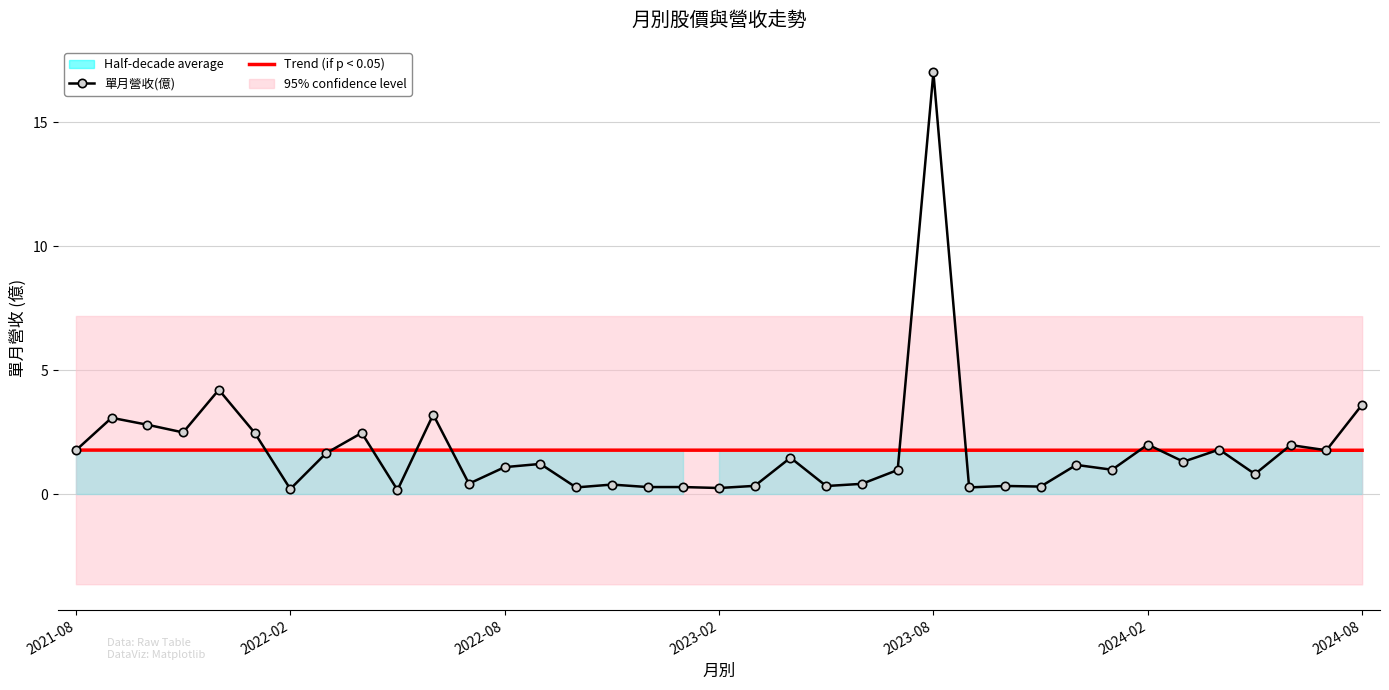

Reading left to right, what are all the values shown in this chart?

單月營收(億): 1.8	3.1	2.8	2.5	4.2	2.5	0.2	1.6	2.5	0.2	3.2	0.4	1.1	1.2	0.3	0.4	0.3	0.3	0.2	0.3	1.5	0.3	0.4	1.0	17.0	0.3	0.3	0.3	1.2	1.0	2.0	1.3	1.8	0.8	2.0	1.8	3.6
Trend (if p < 0.05): 1.8	1.8	1.8	1.8	1.8	1.8	1.8	1.8	1.8	1.8	1.8	1.8	1.8	1.8	1.8	1.8	1.8	1.8	1.8	1.8	1.8	1.8	1.8	1.8	1.8	1.8	1.8	1.8	1.8	1.8	1.8	1.8	1.8	1.8	1.8	1.8	1.8